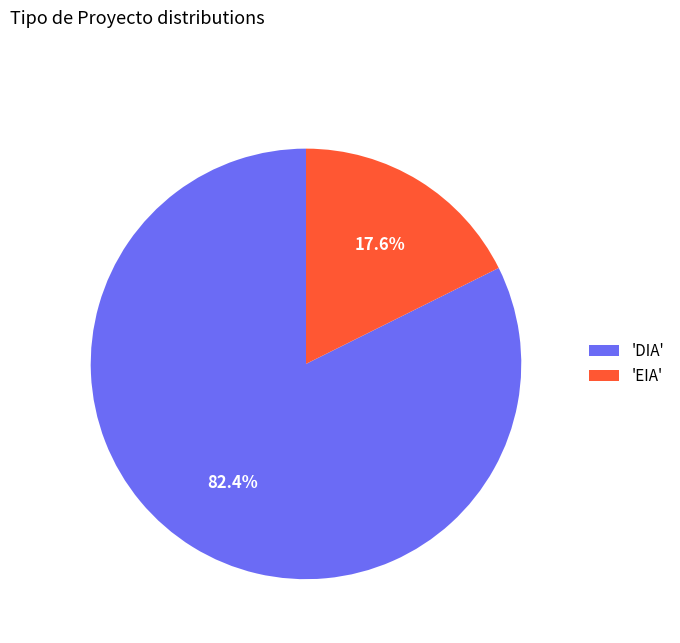

How many slices are in this pie chart?

2